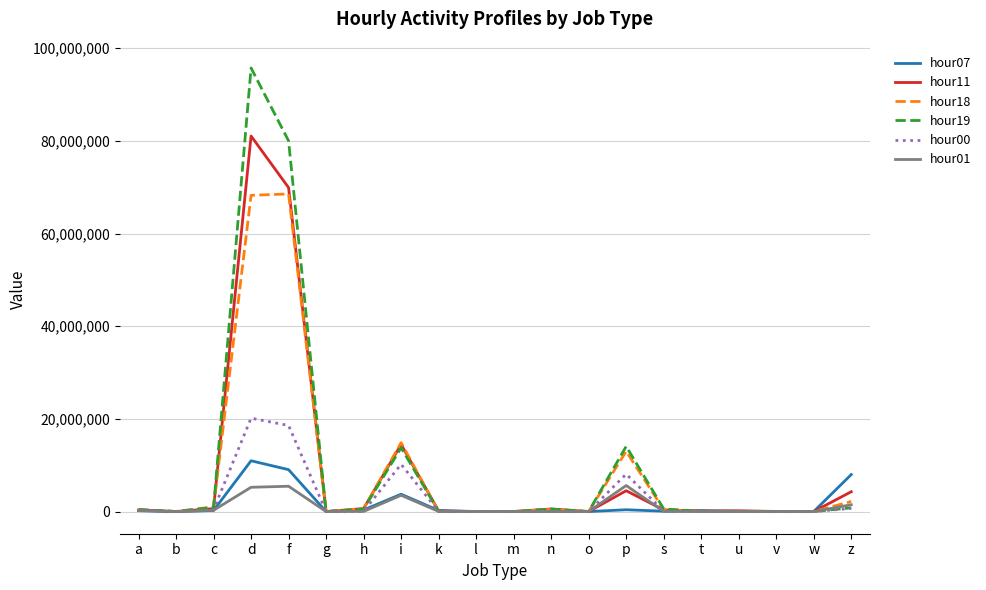

The hour00 series shows 18575257 at f. True or false?

True